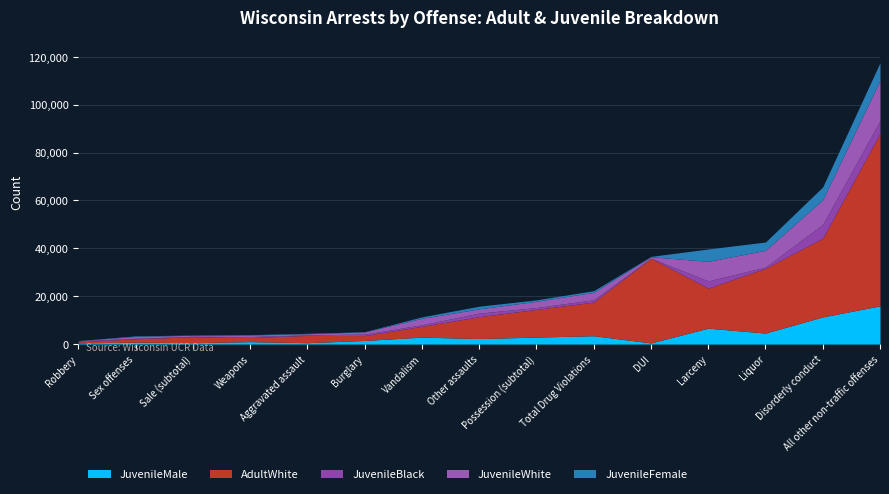

What is the difference between the second highest and second lowest values in the JuvenileBlack series?

5137